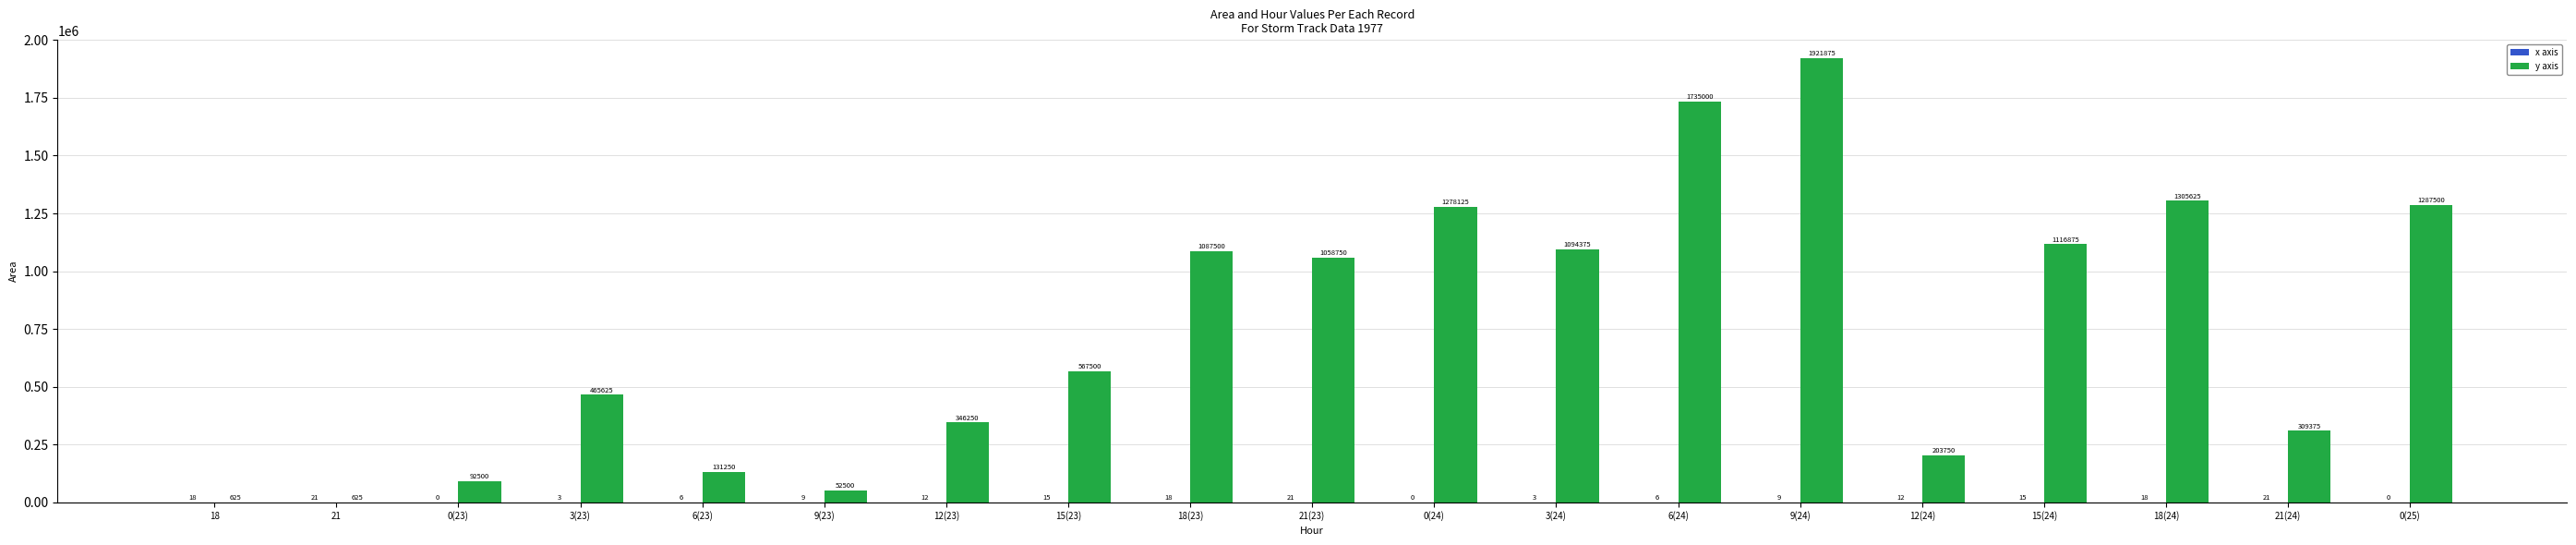

What is the approximate value of y axis at 21(23), to the nearest 50?

1058750